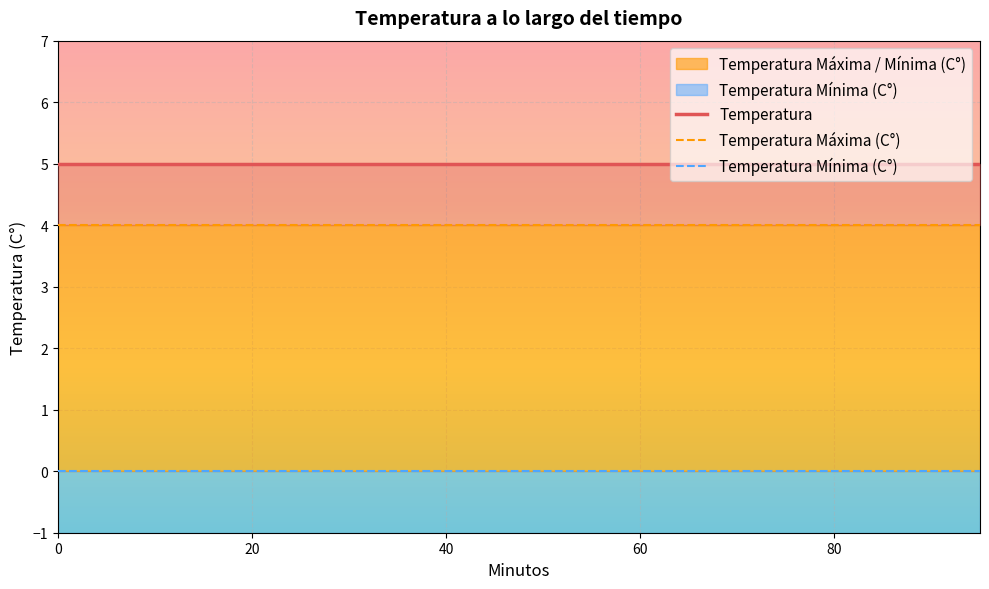

Which series has the widest spread of values?

Temperatura